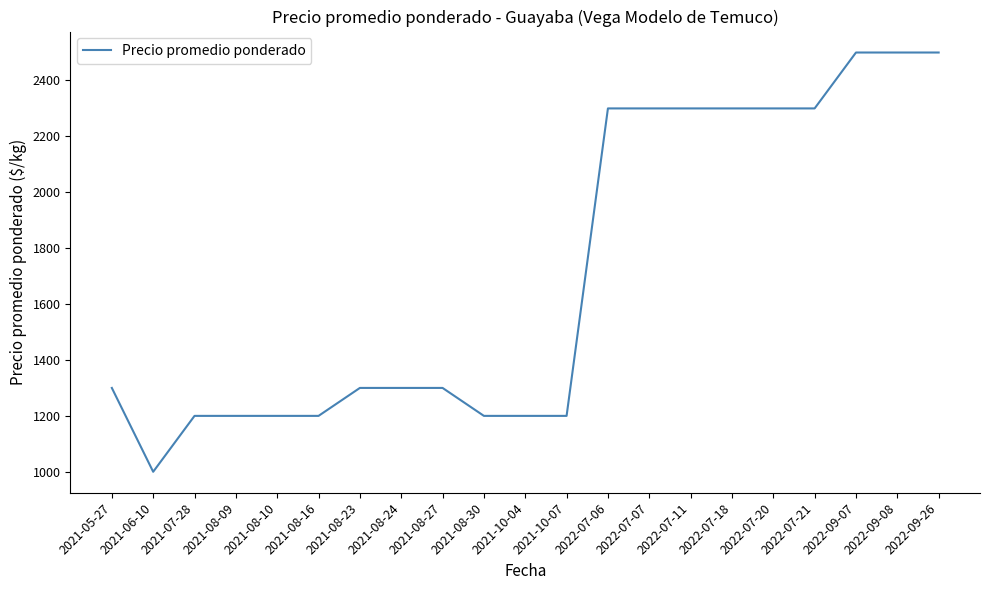

What is the ratio of the value at 2022-07-21 to the value at 2021-08-24?

1.8